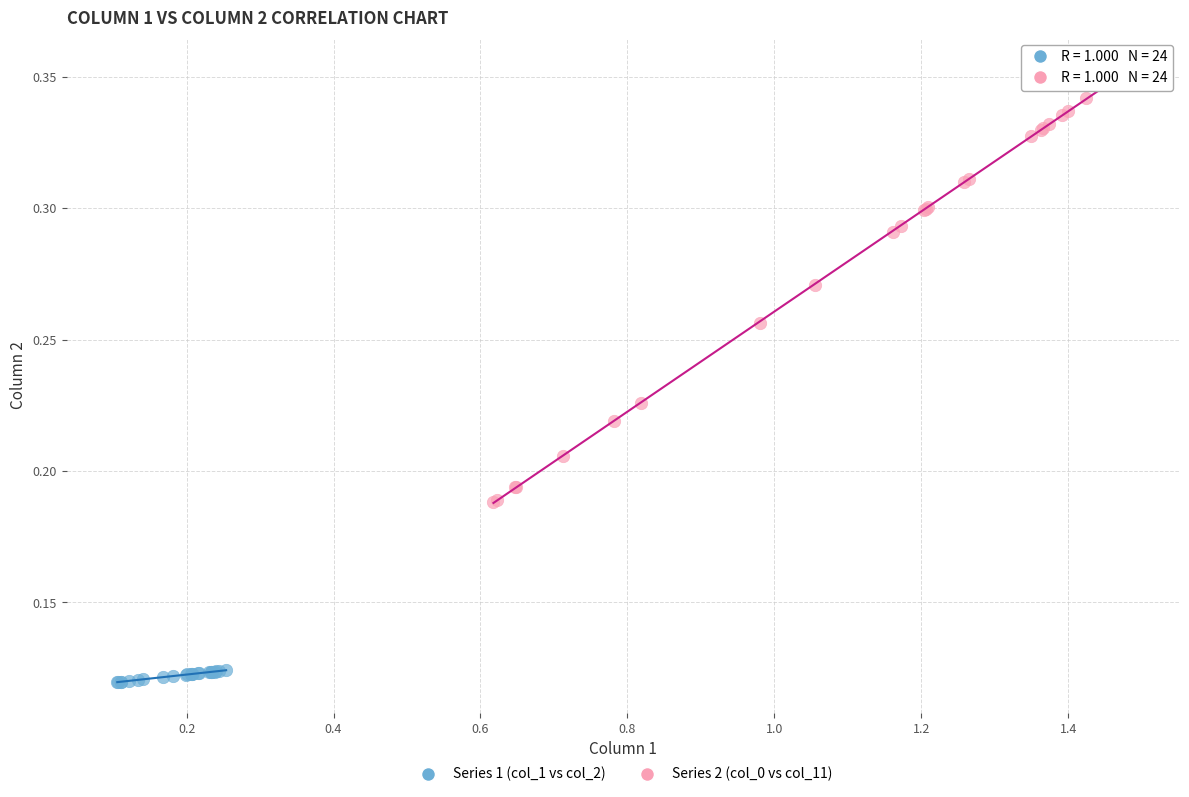

Which series reaches the minimum Y coordinate?

Series 1 (col_1 vs col_2)